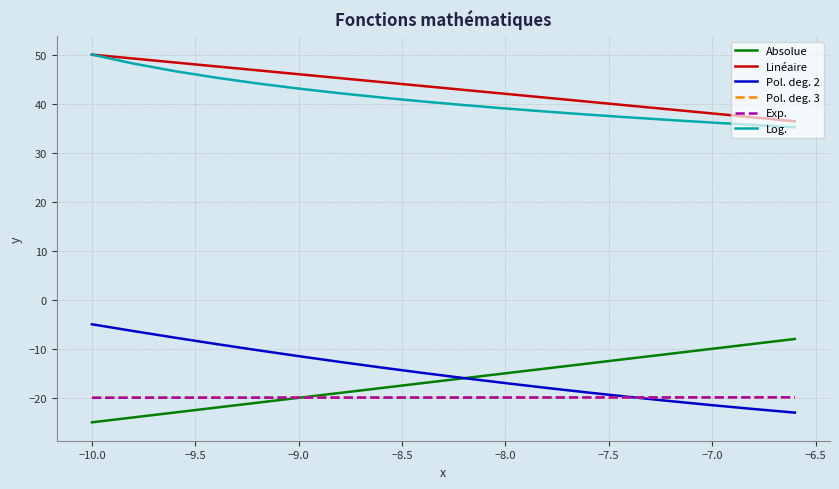

What is the highest value of the Pol. deg. 2 series?

-5.0